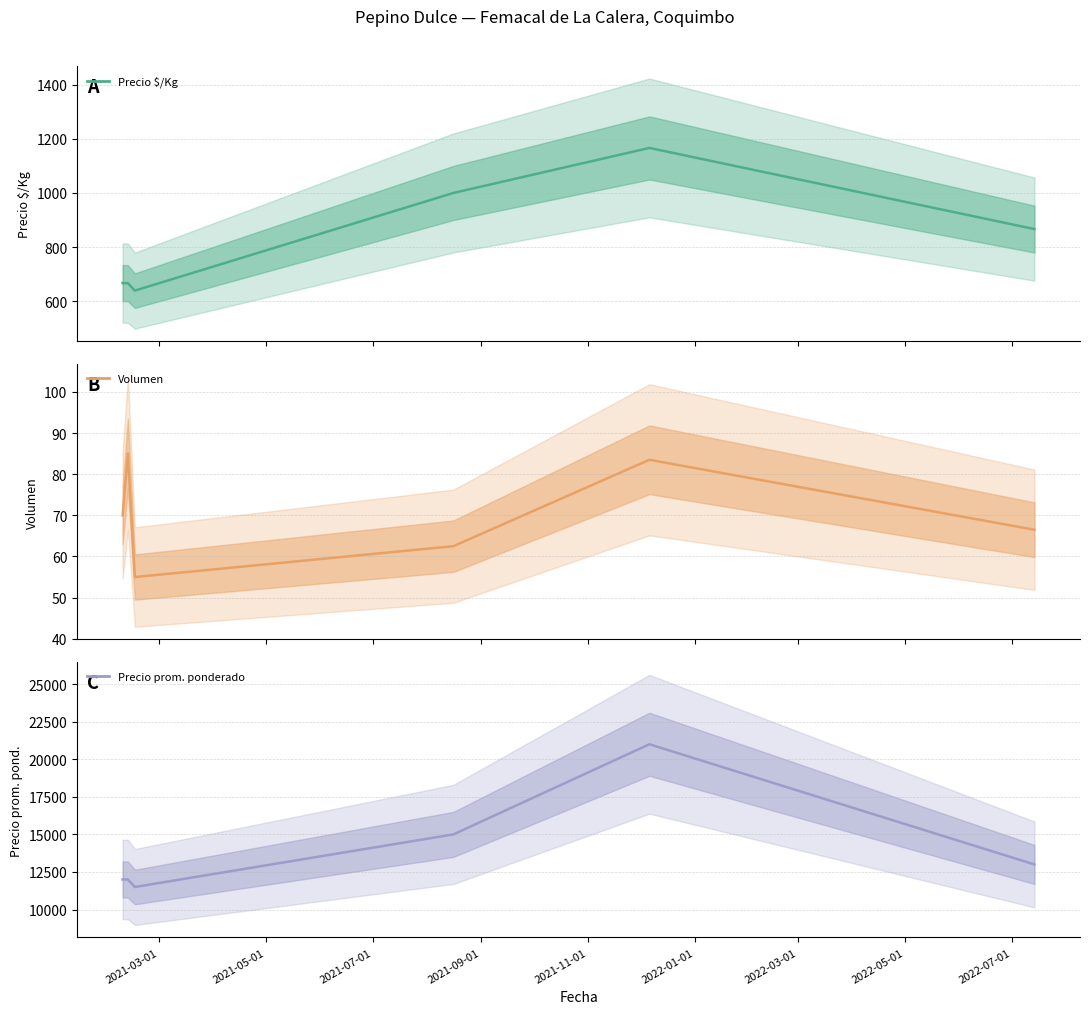

Between 2021-03-01 and 2021-11-01, which is larger?

2021-11-01